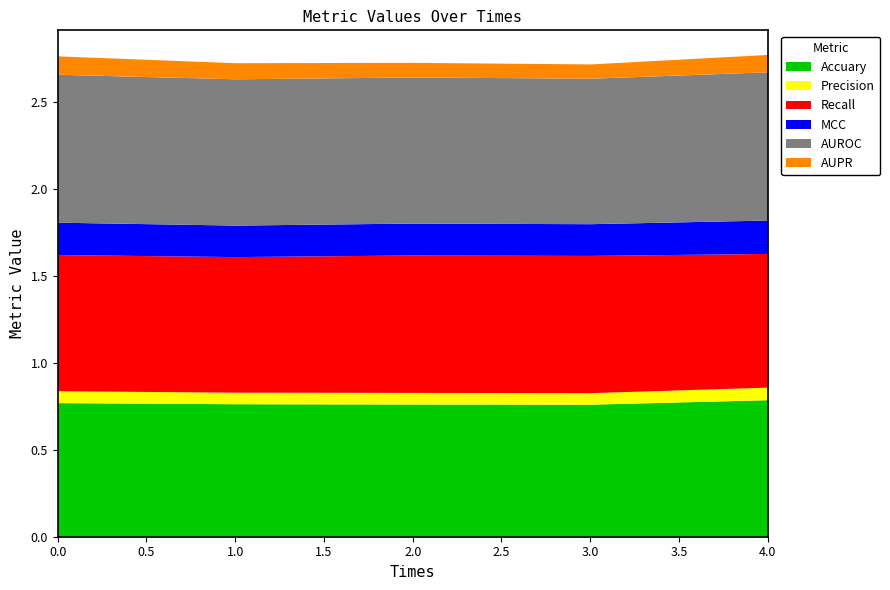

Does the chart display data point markers on the line(s)?

No